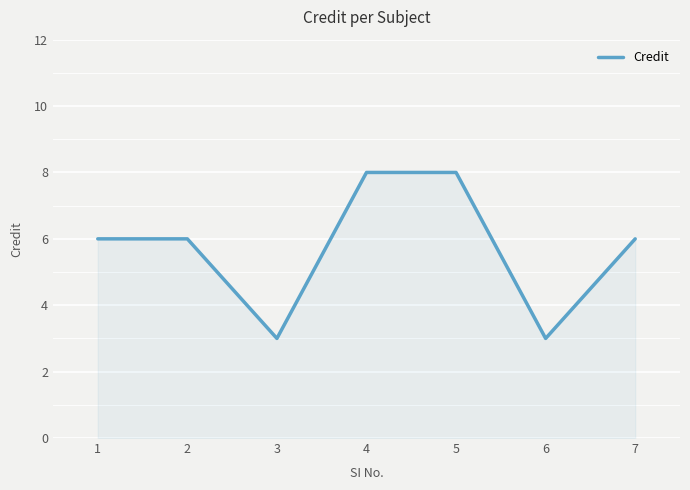

At which category does the data reach its first local valley?

3